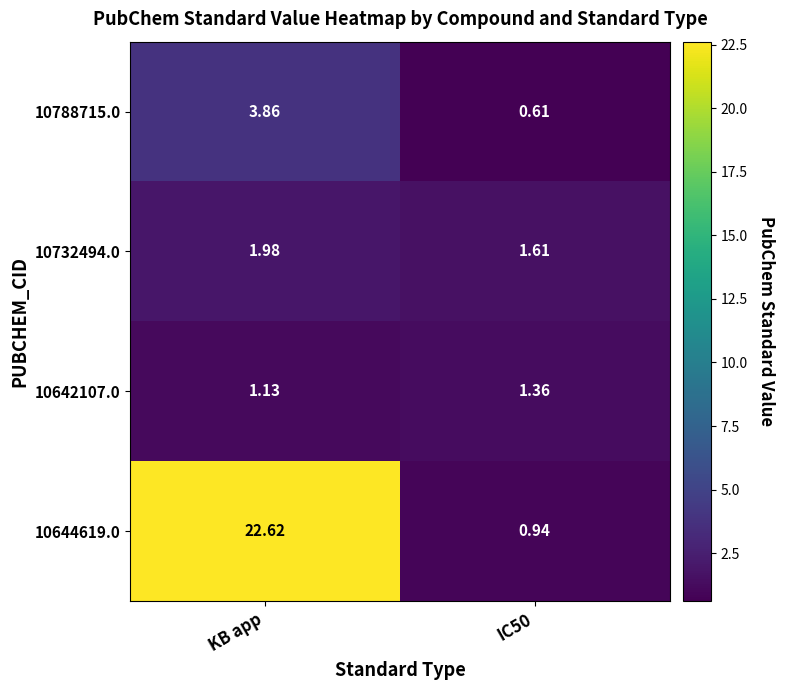

Which series has the largest range (max minus min)?

10644619.0